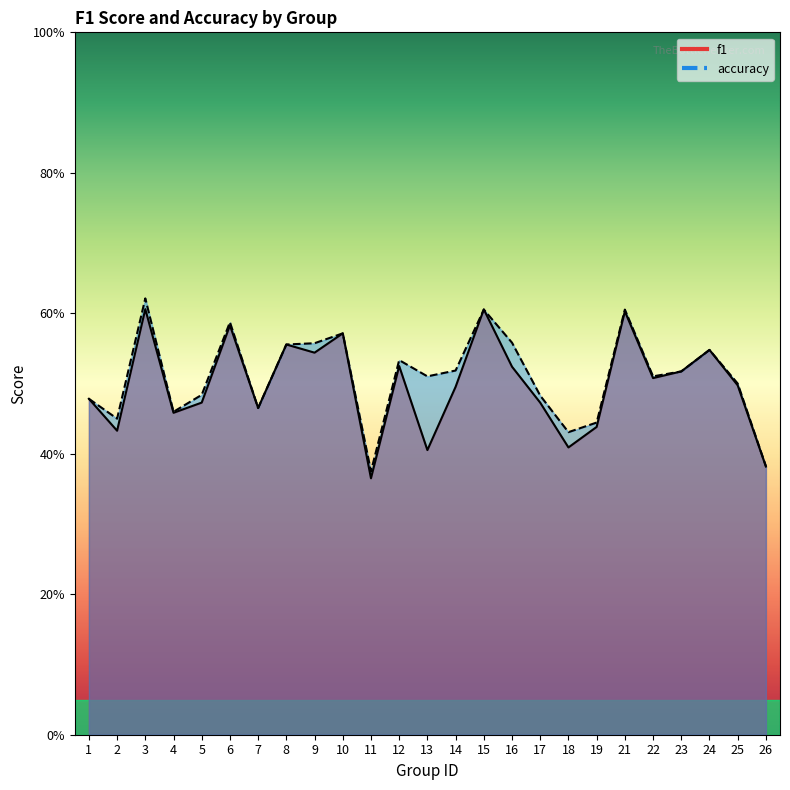

What is the value of the accuracy point at the 10th from the left?

0.6